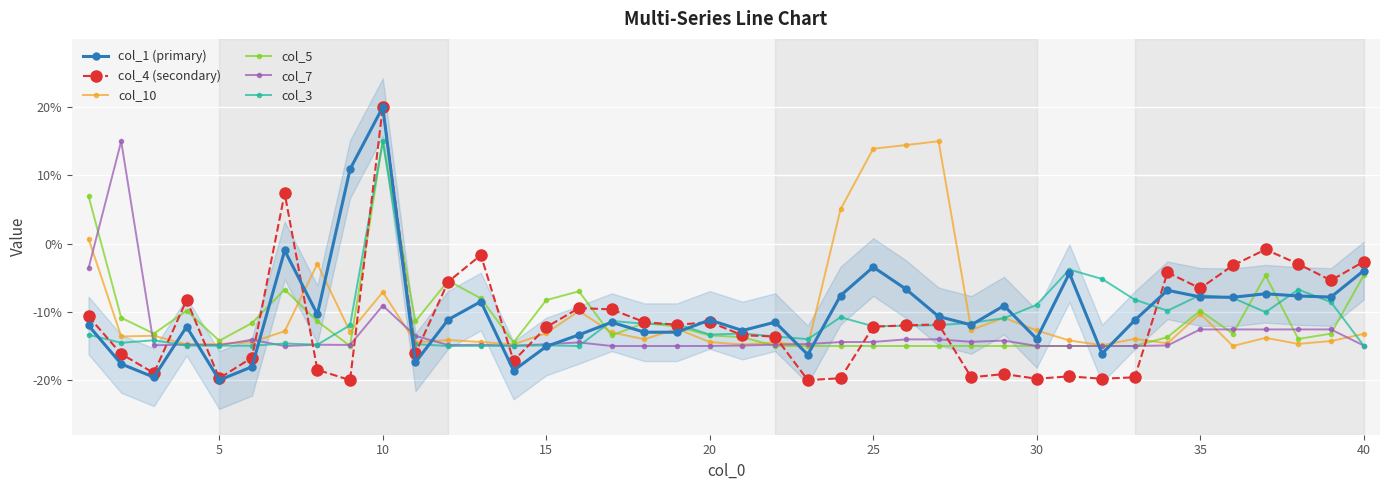

The col_4 (secondary) series shows -1.5 at 35. True or false?

False